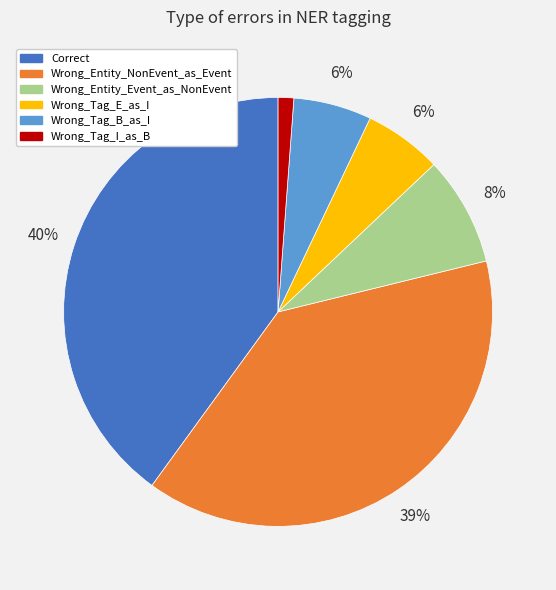

Does Wrong_Entity_NonEvent_as_Event account for over 50% of the chart?

No